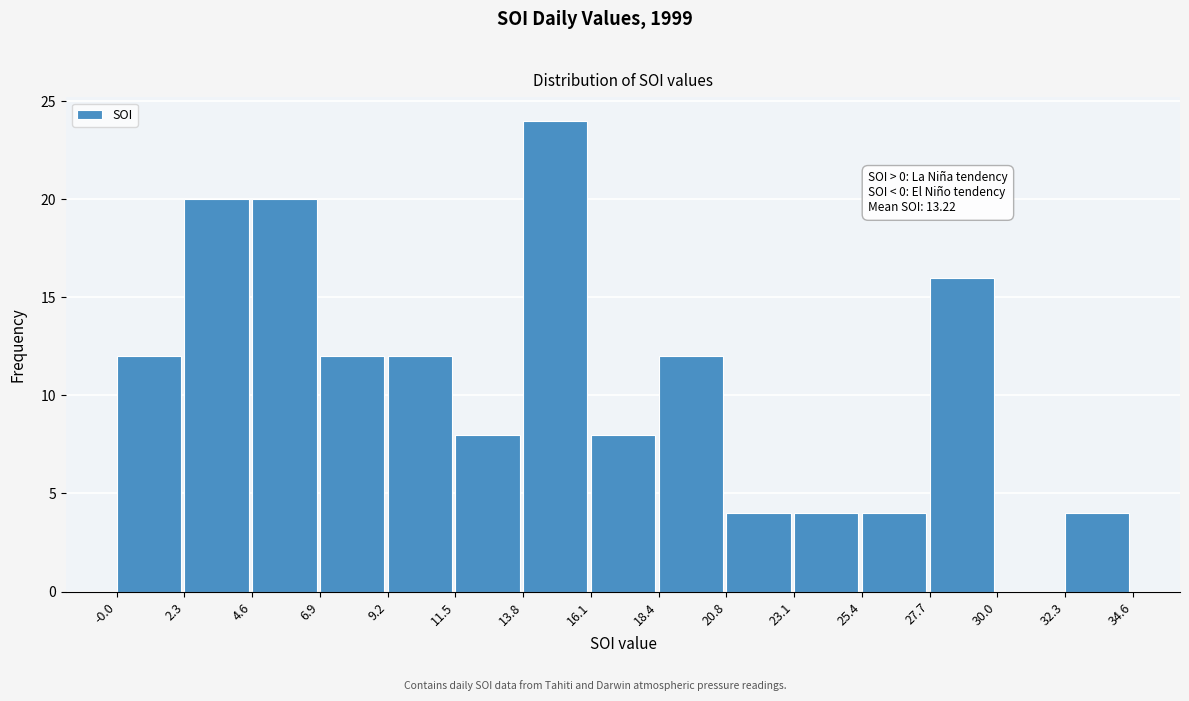

Over which range of the x-axis is the bar tallest?

13.8 to 16.1